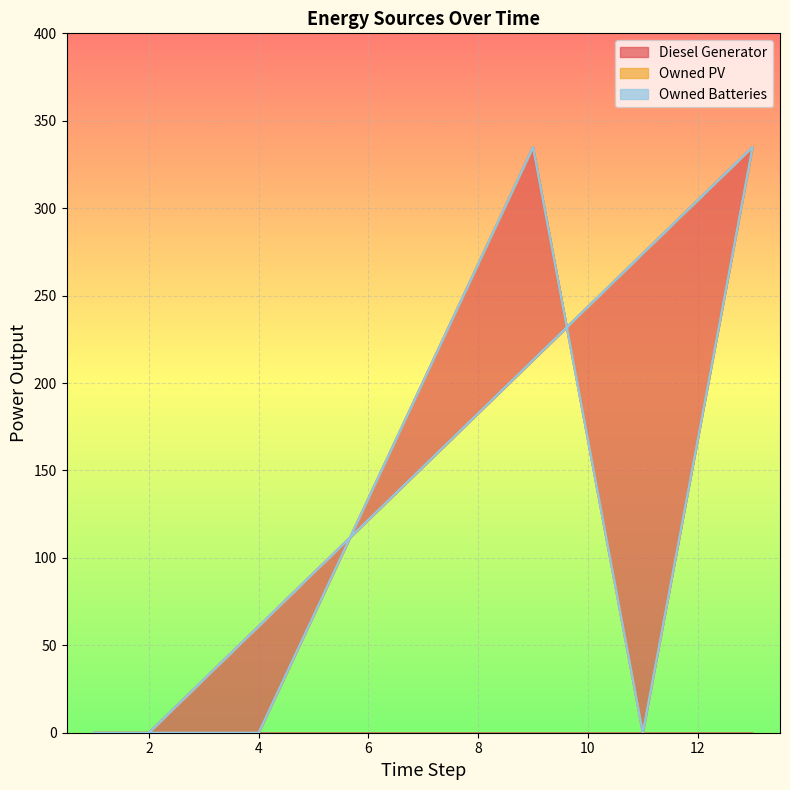

What is the maximum value shown in the chart?

335